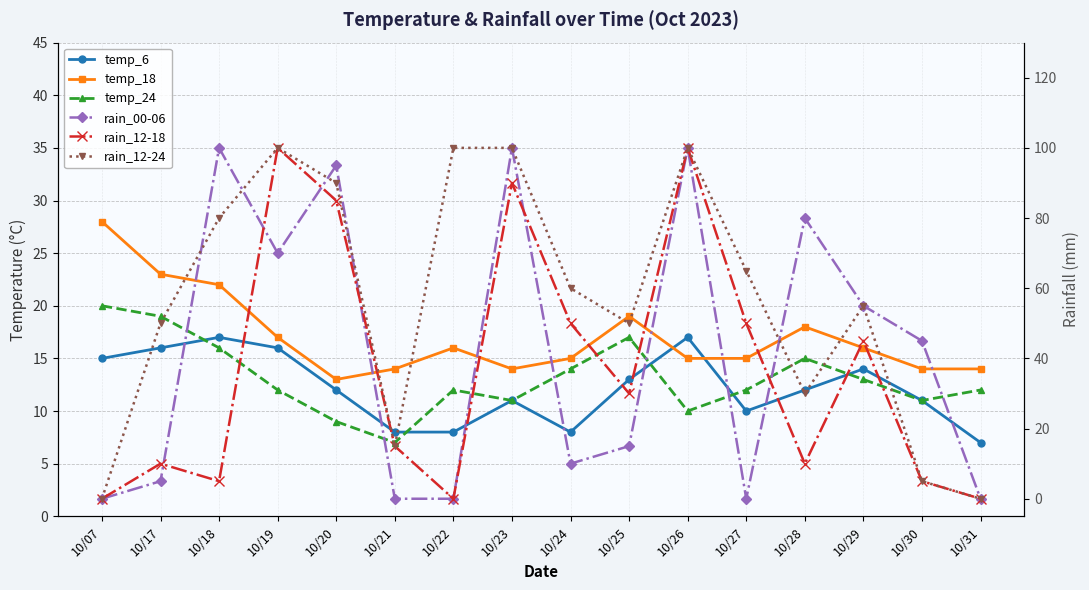

Reading left to right, what are all the values shown in this chart?

temp_6: 15	16	17	16	12	8	8	11	8	13	17	10	12	14	11	7
temp_18: 28	23	22	17	13	14	16	14	15	19	15	15	18	16	14	14
temp_24: 20	19	16	12	9	7	12	11	14	17	10	12	15	13	11	12
rain_00-06: 0	5	100	70	95	0	0	100	10	15	100	0	80	55	45	0
rain_12-18: 0	10	5	100	85	15	0	90	50	30	100	50	10	45	5	0
rain_12-24: 0	50	80	100	90	15	100	100	60	50	100	65	30	55	5	0